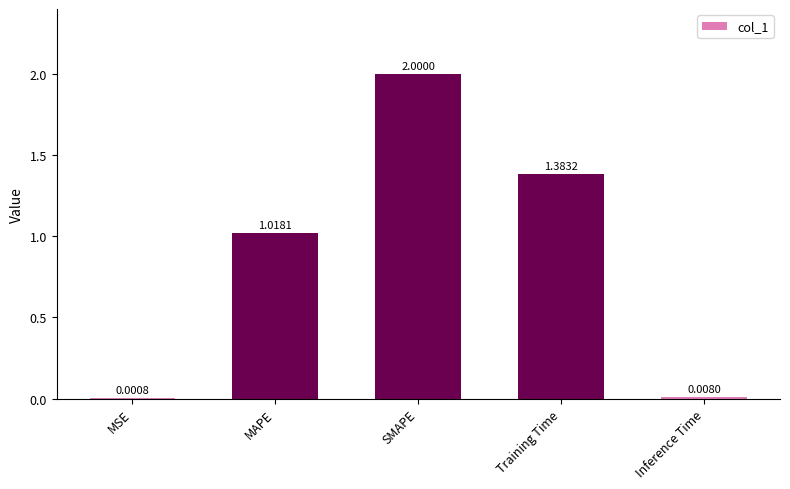

Which label corresponds to the largest value in the chart?

SMAPE